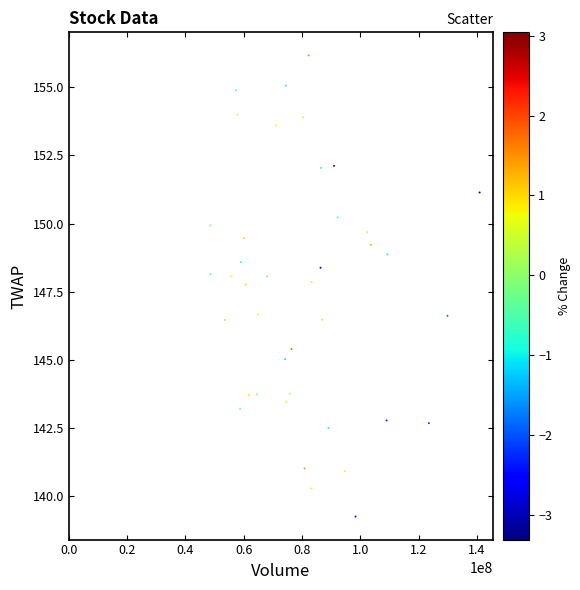

What is the range of Y values (max minus min)?

16.9